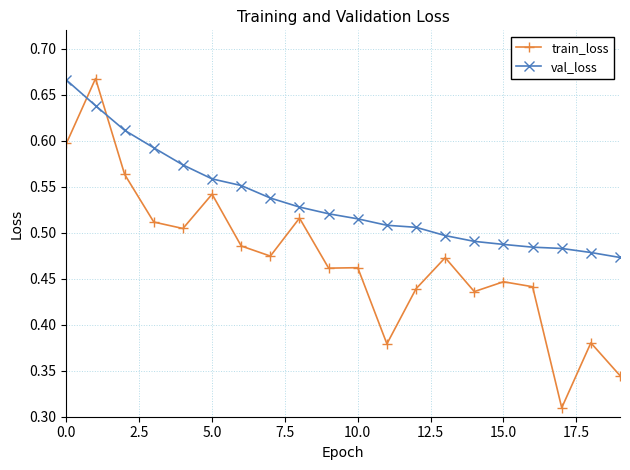

What is the difference between the maximum and second lowest values in the val_loss series?

0.2